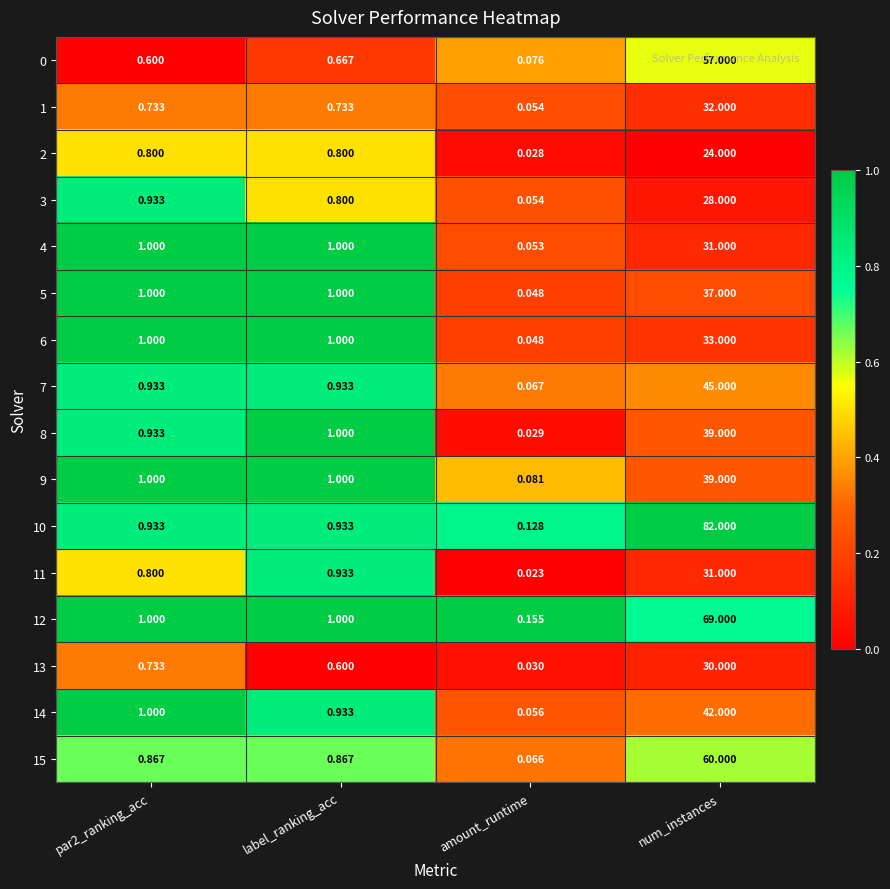

At which category does the chart reach its peak across all series?

num_instances